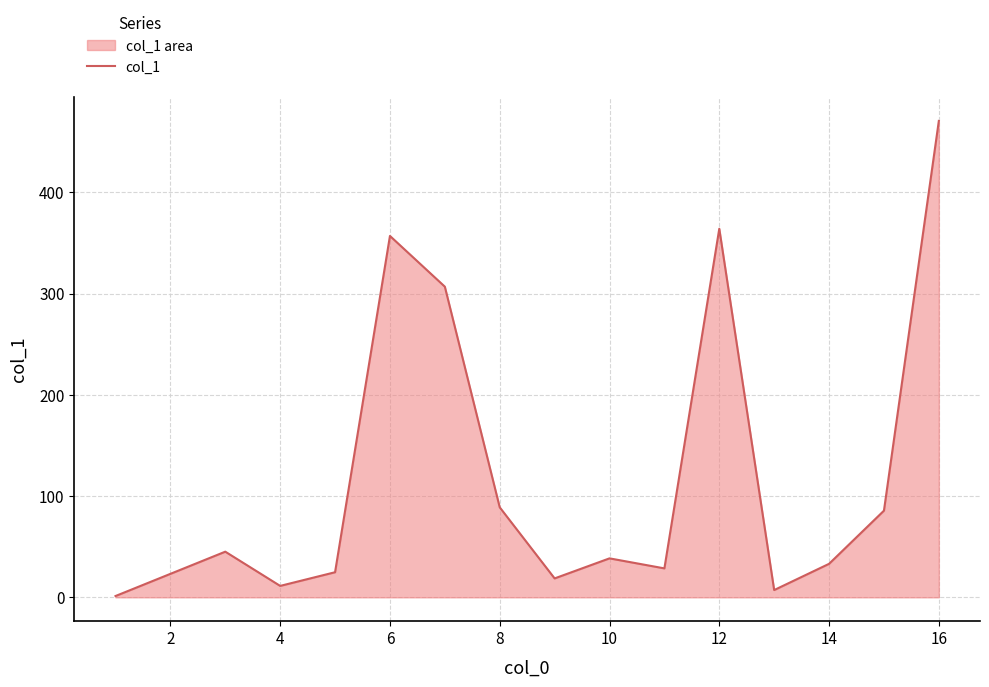

True or false: the data shows 356.9 at 6.

True